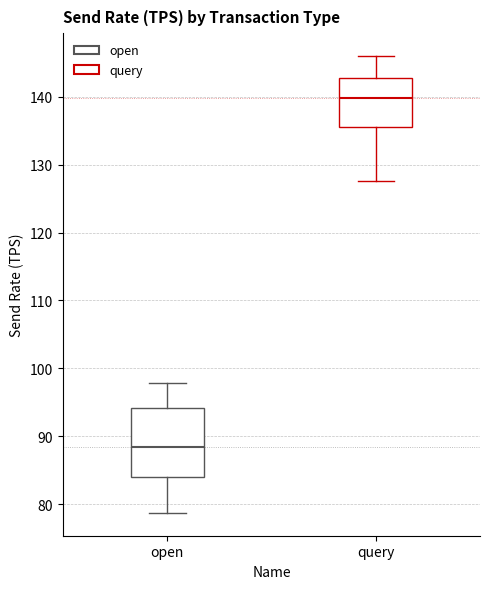

Reading left to right, transcribe this box plot: for each box, give where its median line is, the range the box spans, and where its two whiskers end, as read against the y-axis. The values are not printed on the chart, so give them approximately, as read against the axis.

open: median 88, box 84 to 94, whiskers 79 to 98
query: median 140, box 136 to 143, whiskers 128 to 146